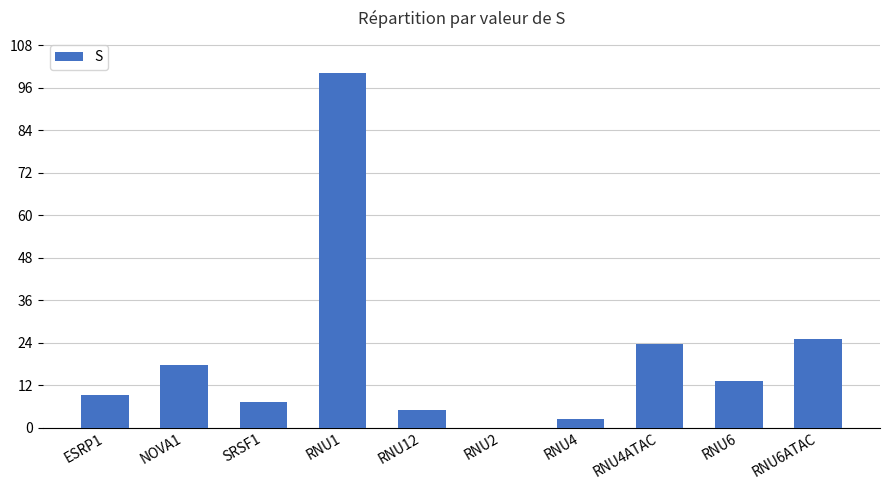

What is the change in value from ESRP1 to SRSF1?

-1.9